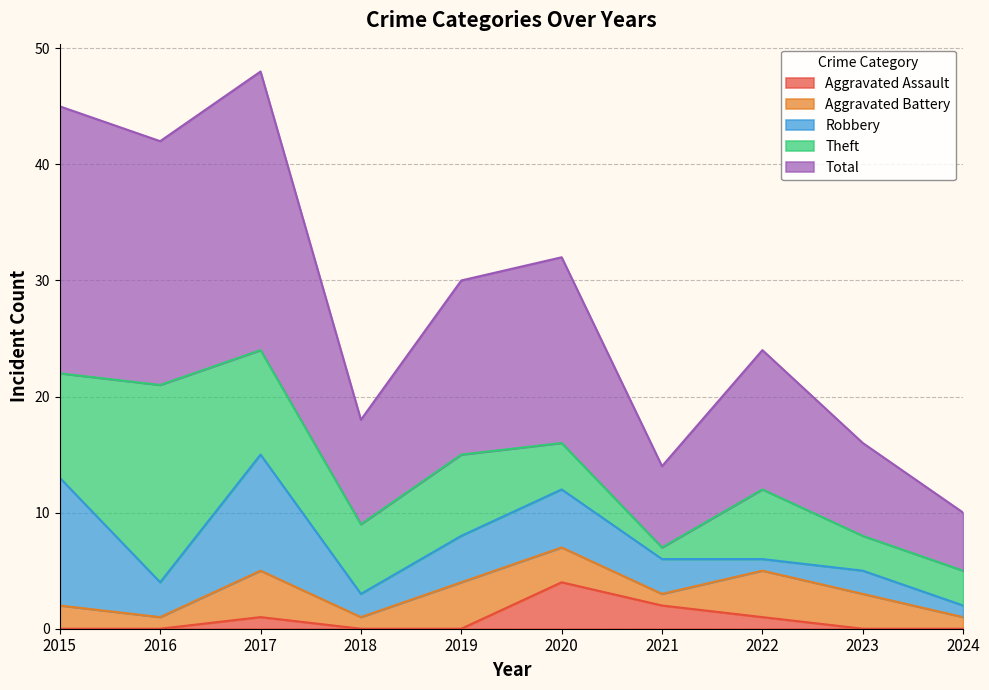

True or false: Aggravated Battery has a value of 1 at 2019.

False